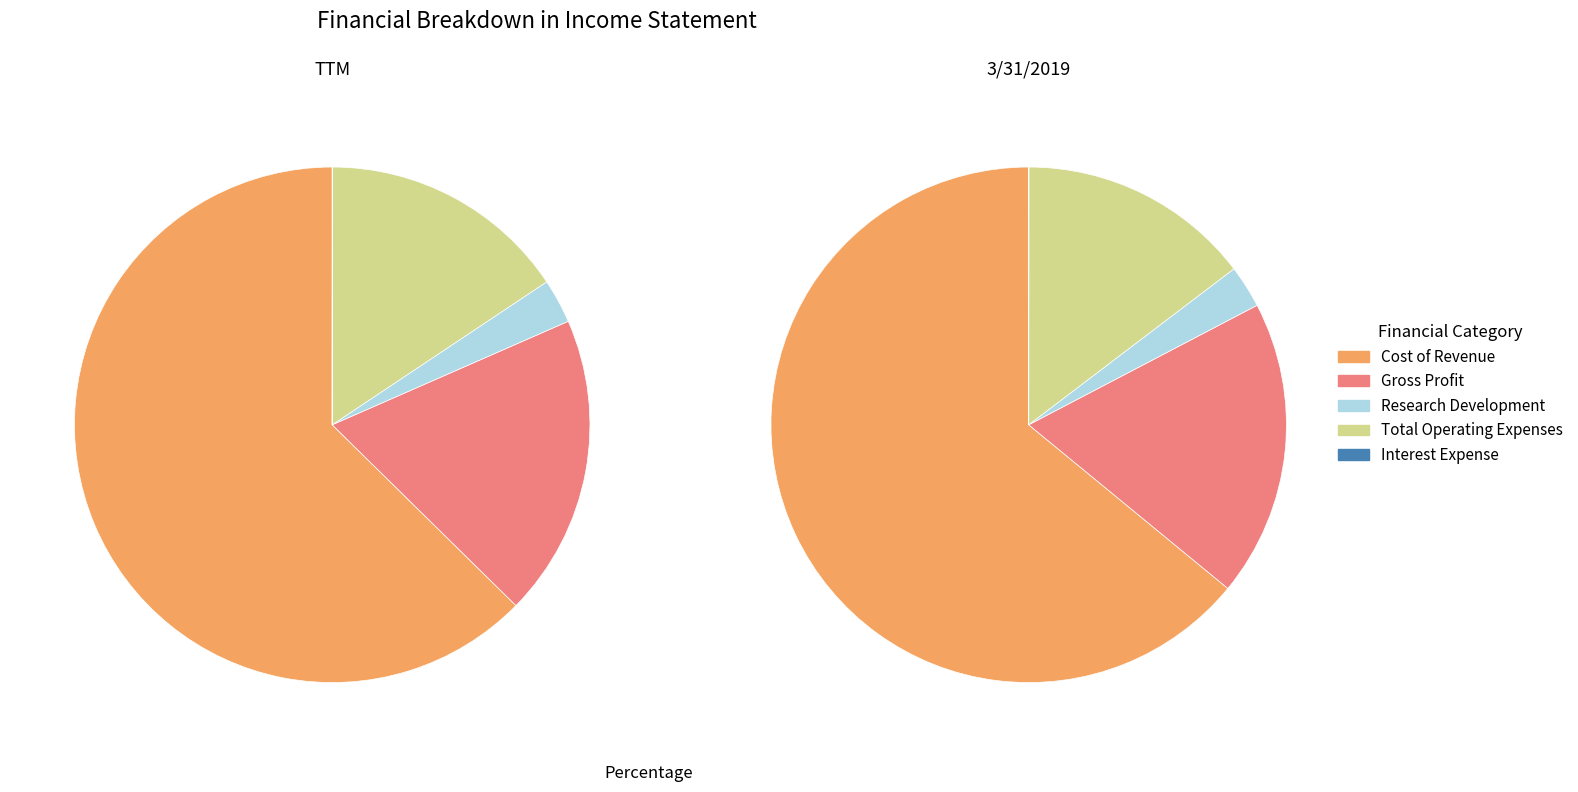

Rank the categories by value from highest to lowest.

Cost of Revenue, Gross Profit, Total Operating Expenses, Research Development, Interest Expense